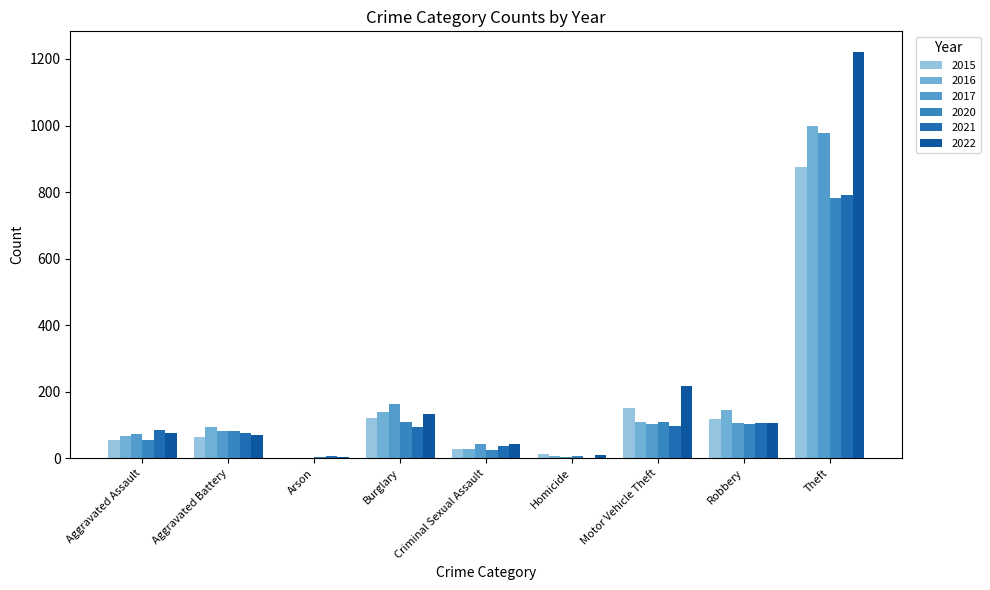

What is the value of the 2016 bar at the 8th from the left?

144